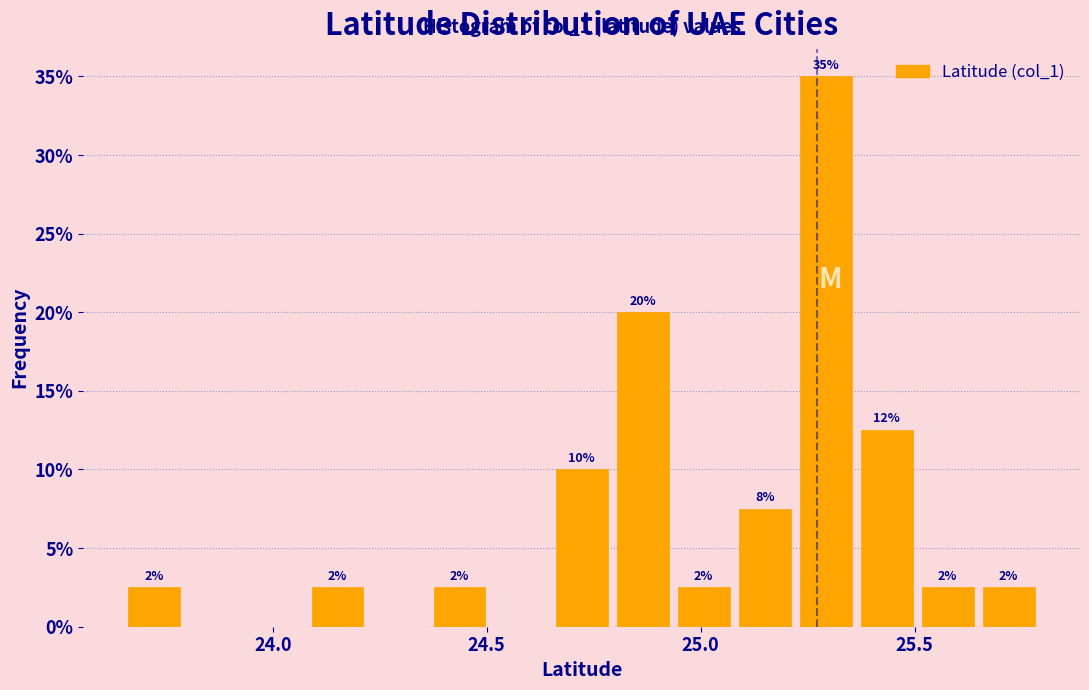

Around what value on the x-axis is the tallest bar? Give the approximate position of its centre, as read against the axis.

25.30